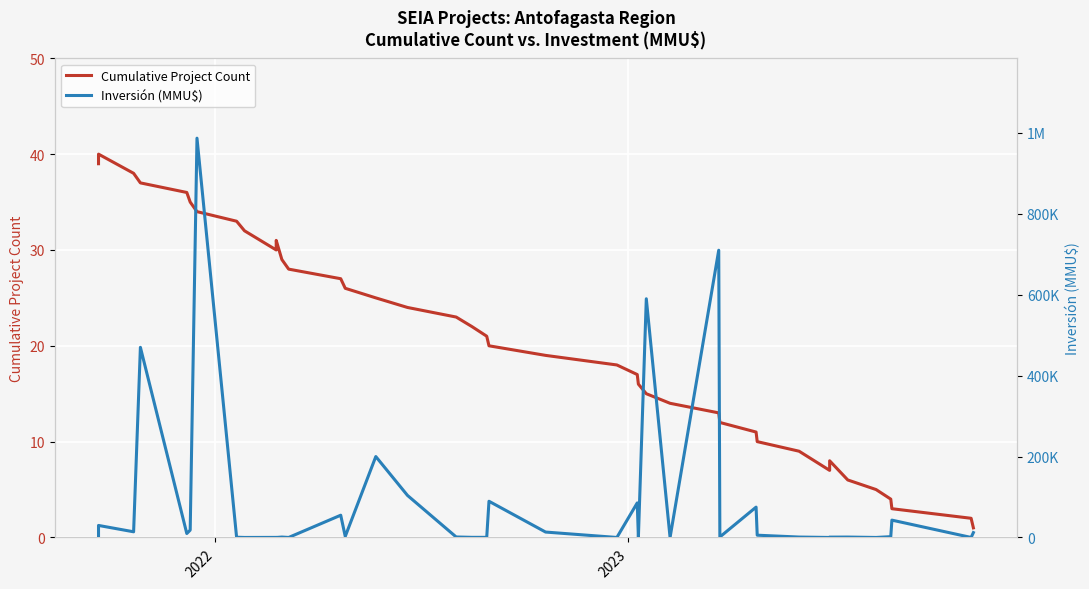

List the series in order of their overall mean, highest first.

Inversión (MMU$), Cumulative Project Count